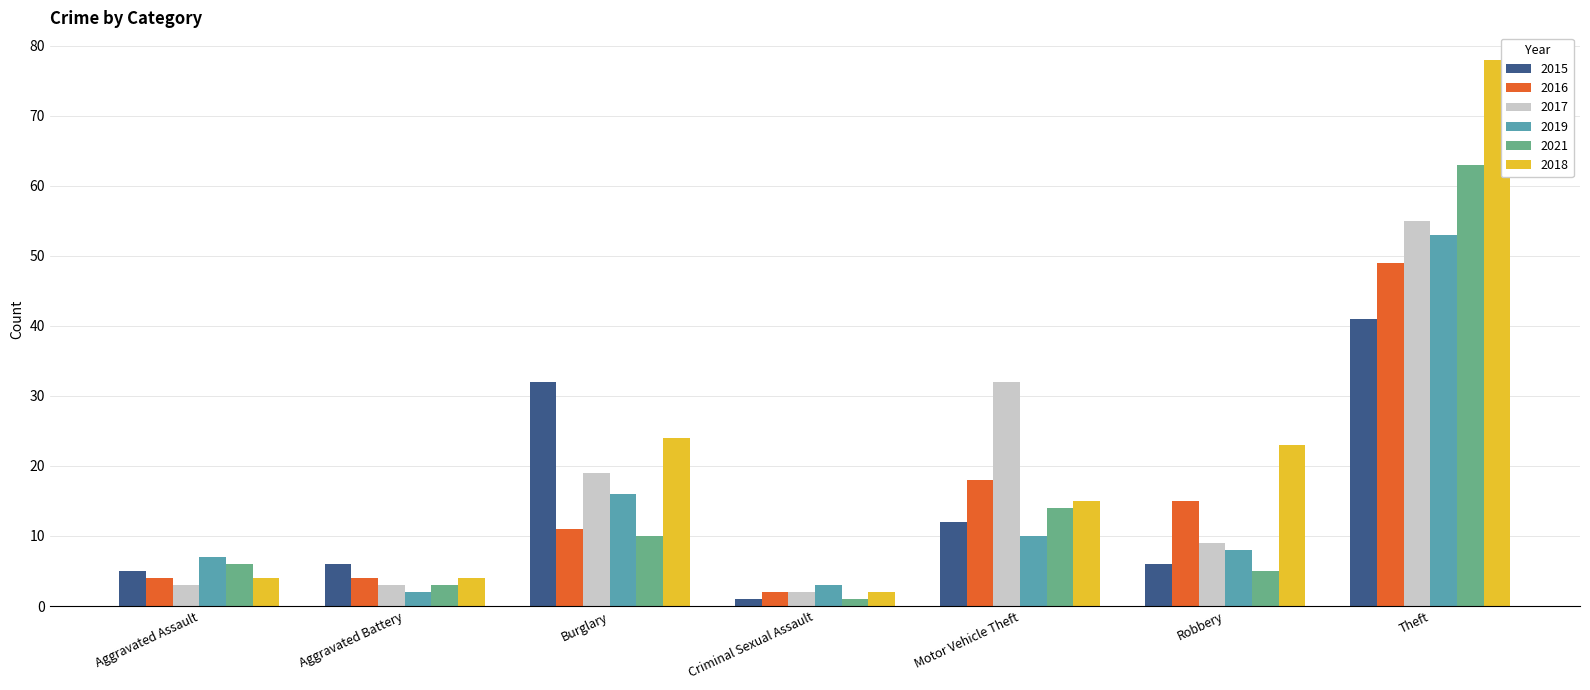

At which label does 2018 first exceed 15?

Burglary